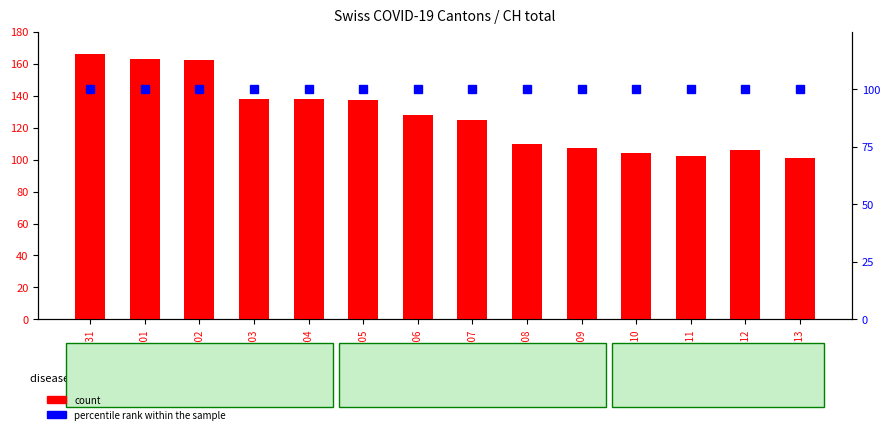

Is the value of percentile rank within the sample at 2020-06-04 greater than the value of count at 2020-06-08?

No